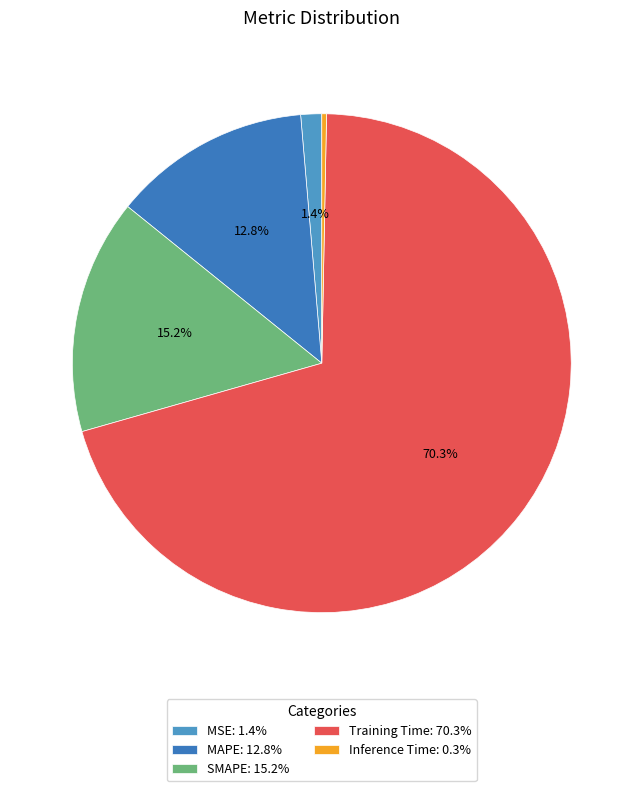

Count the number of slices in the pie.

5